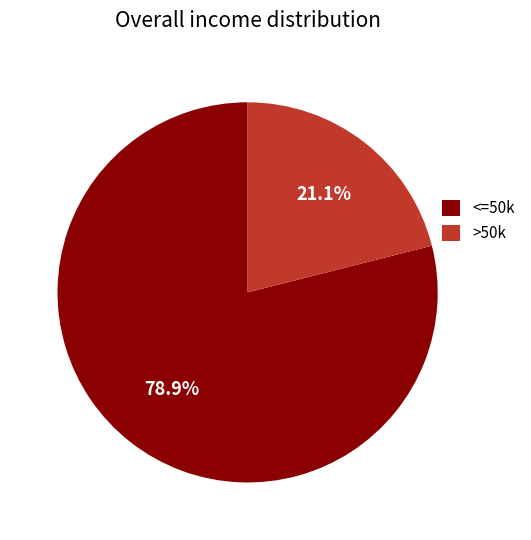

Count the number of slices in the pie.

2